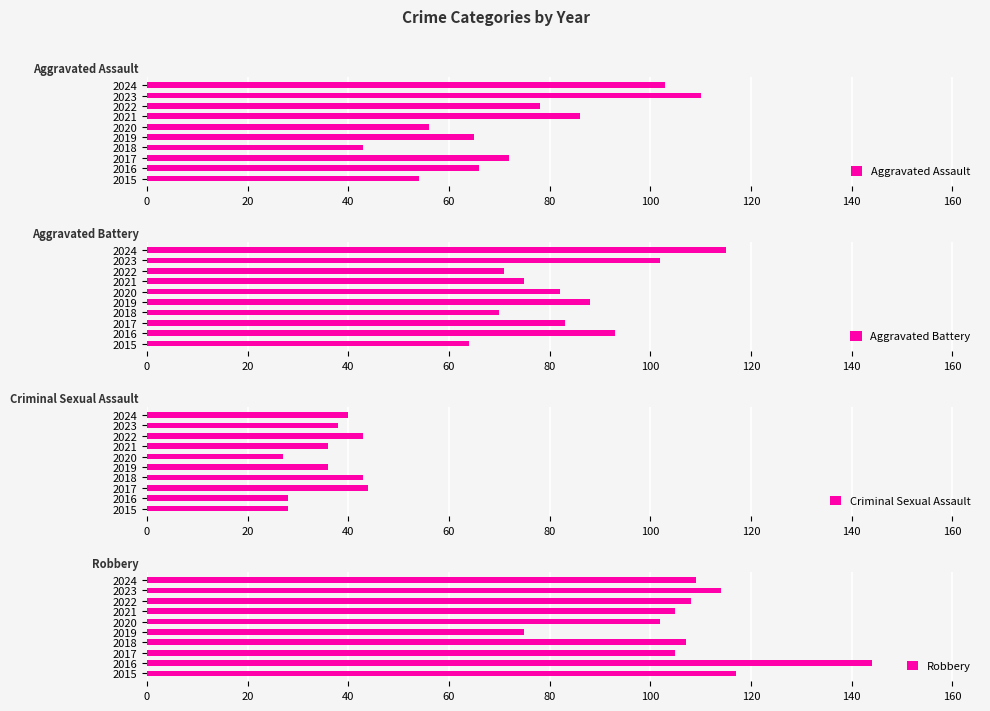

Which series has the largest total across all categories?

Robbery